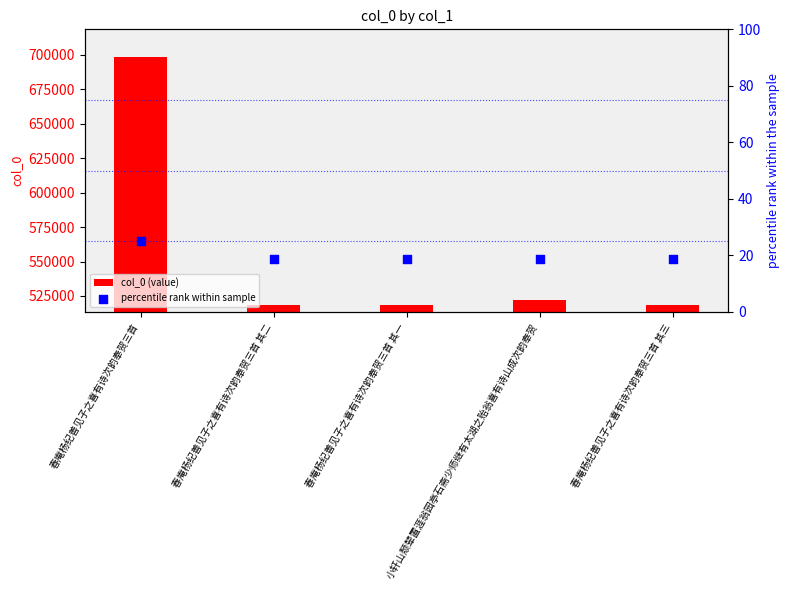

Which series has the largest total across all categories?

col_0 (value)